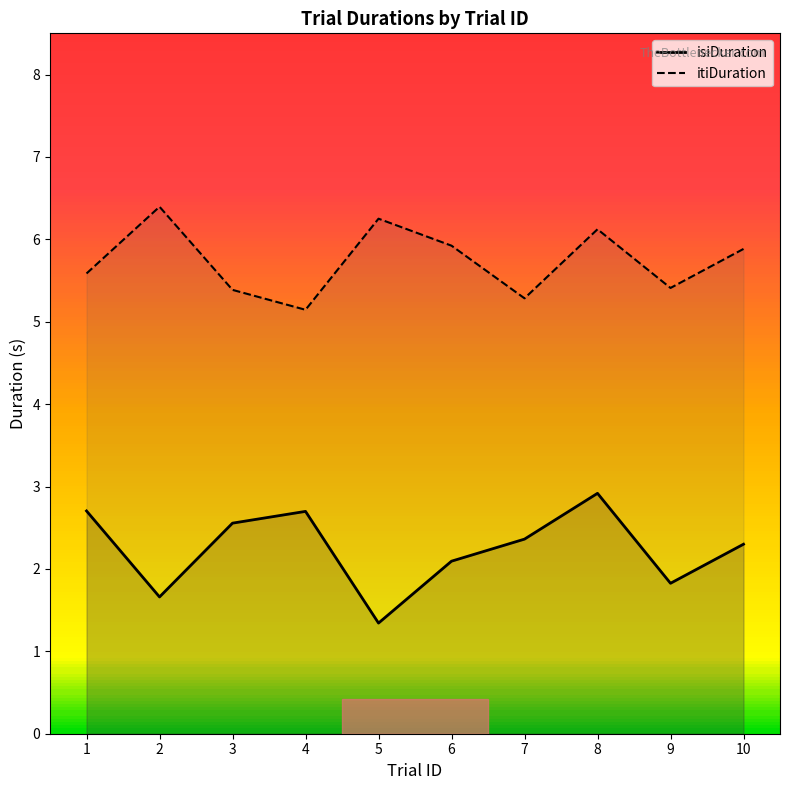

At which label is itiDuration closest to 5?

4